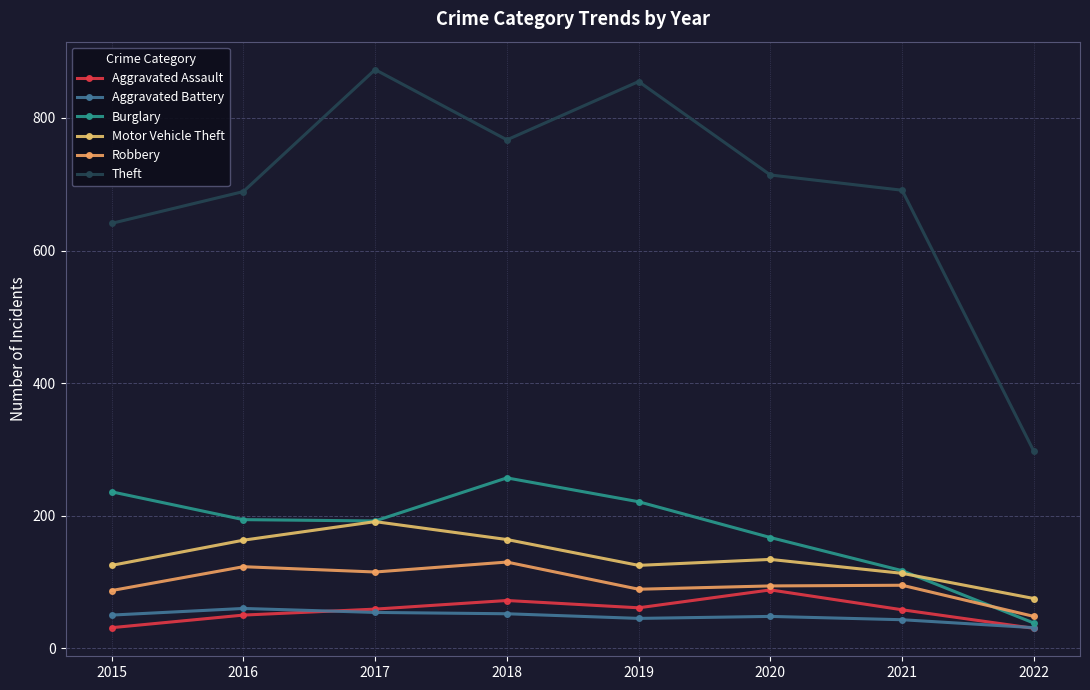

How many lines are shown in the chart?

6